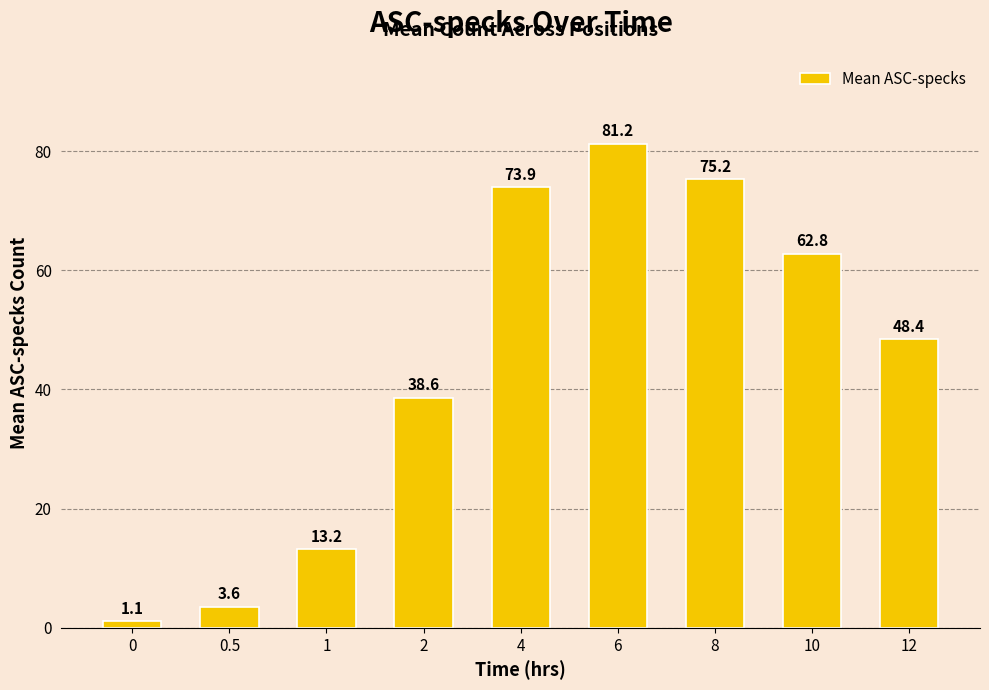

The value at 0 is 1.1. True or false?

True